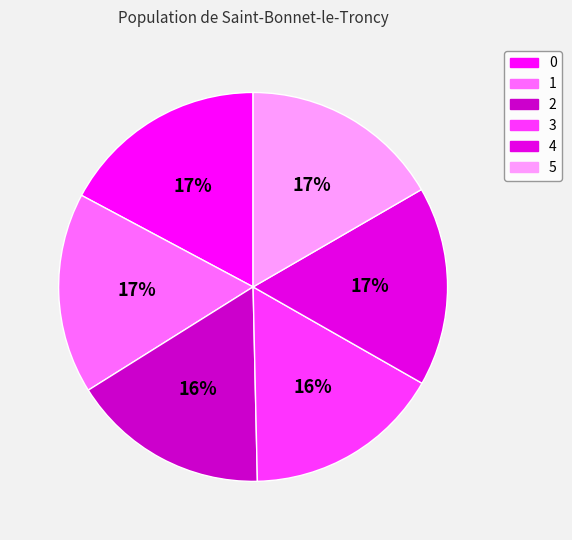

Between 1 and 2, which is larger?

1